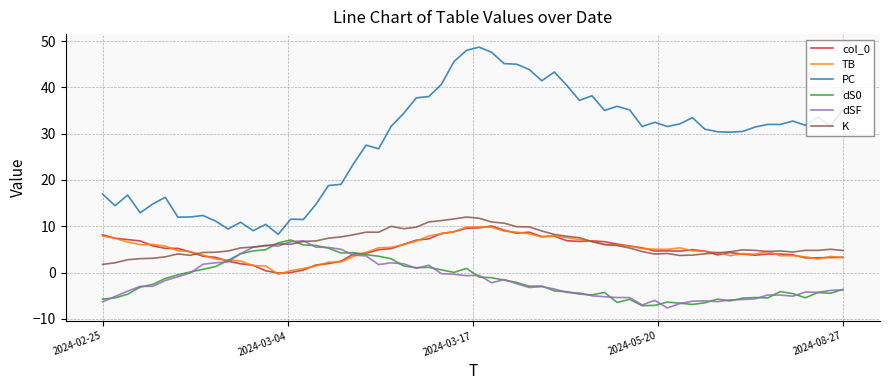

How many distinct data groups are displayed?

6